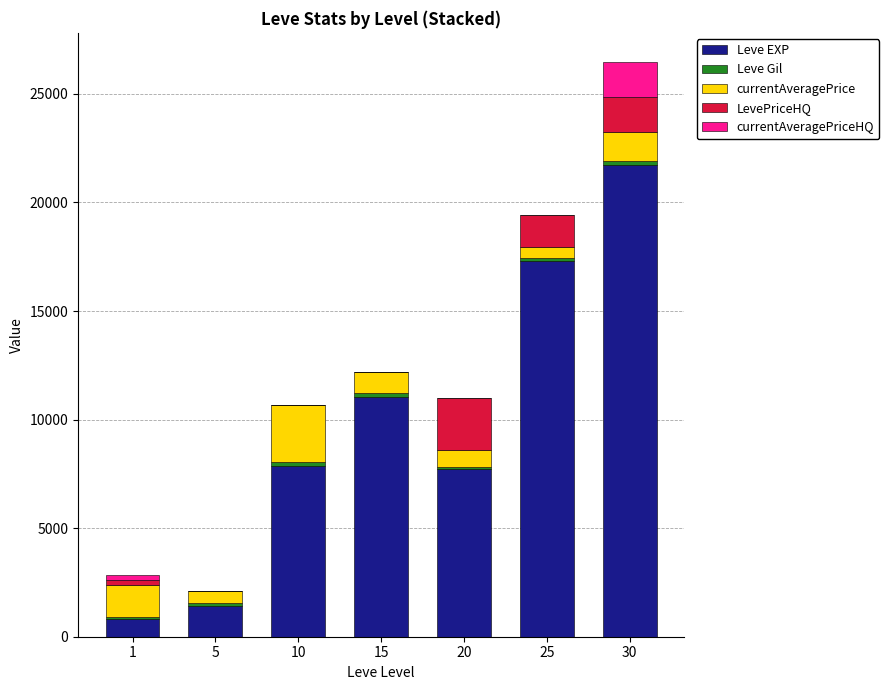

What is the maximum value for Leve EXP?

21740